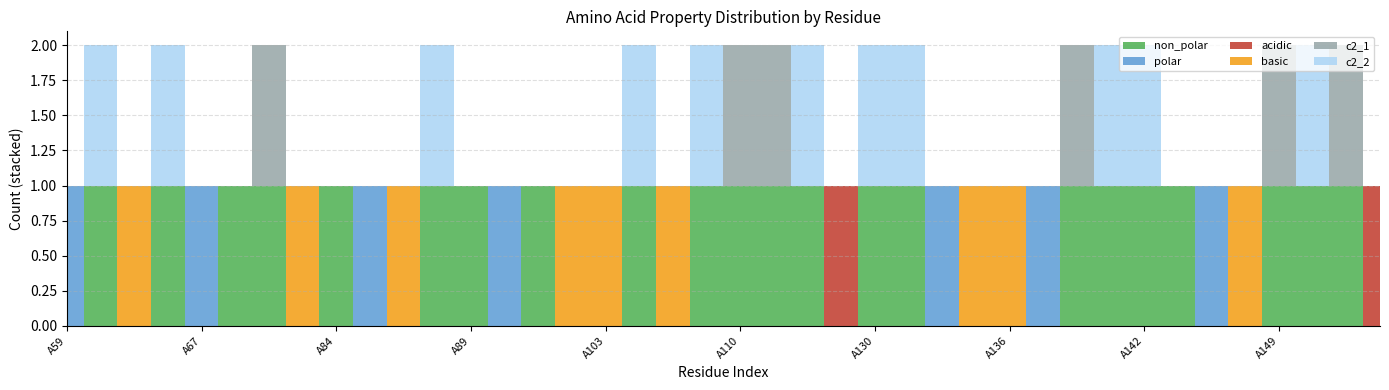

True or false: c2_2 has a value of 0 at A86.

True